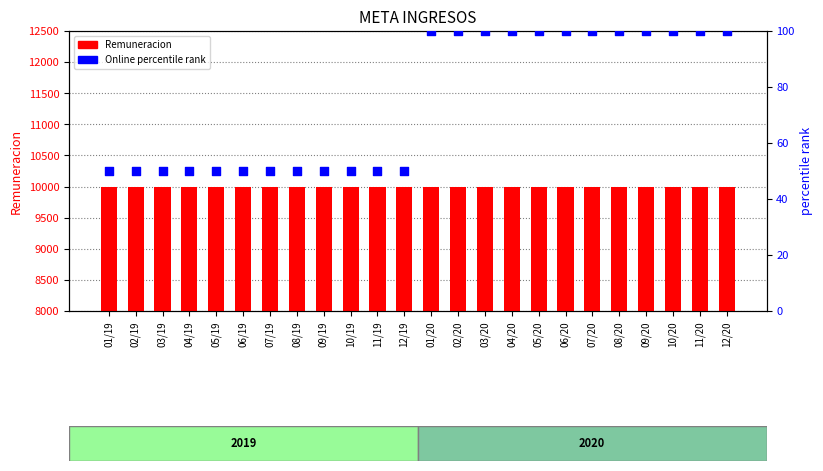

Which series has the largest Y range (max minus min)?

percentile rank within the sample